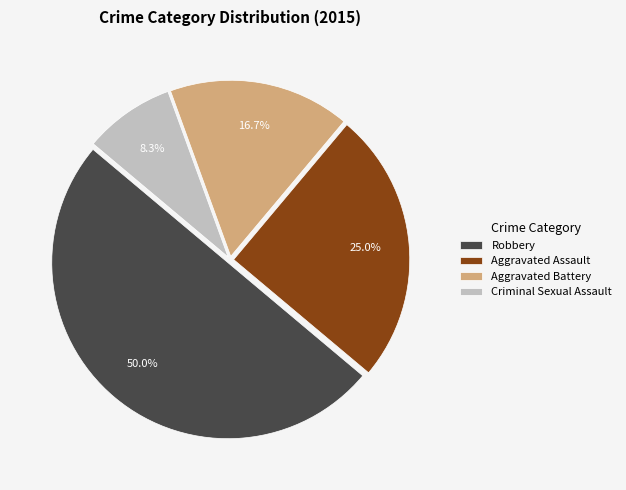

What is the largest slice in the pie chart?

Robbery